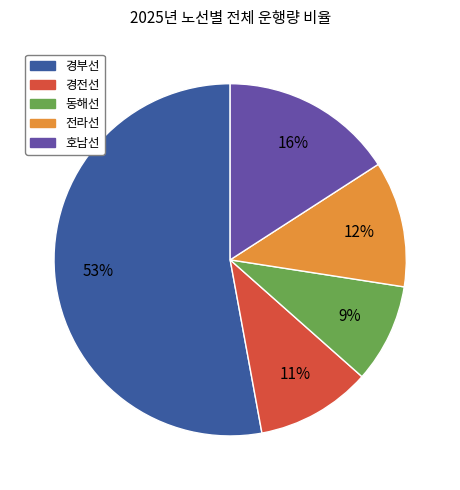

To the nearest percent, what is the difference between the largest and smallest slice percentages?

44%